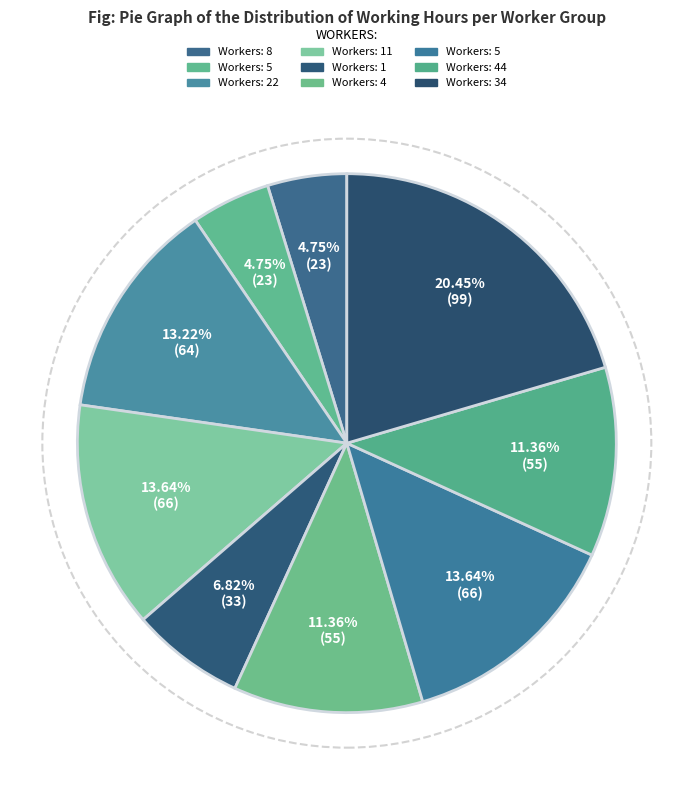

How many slices are in this pie chart?

9